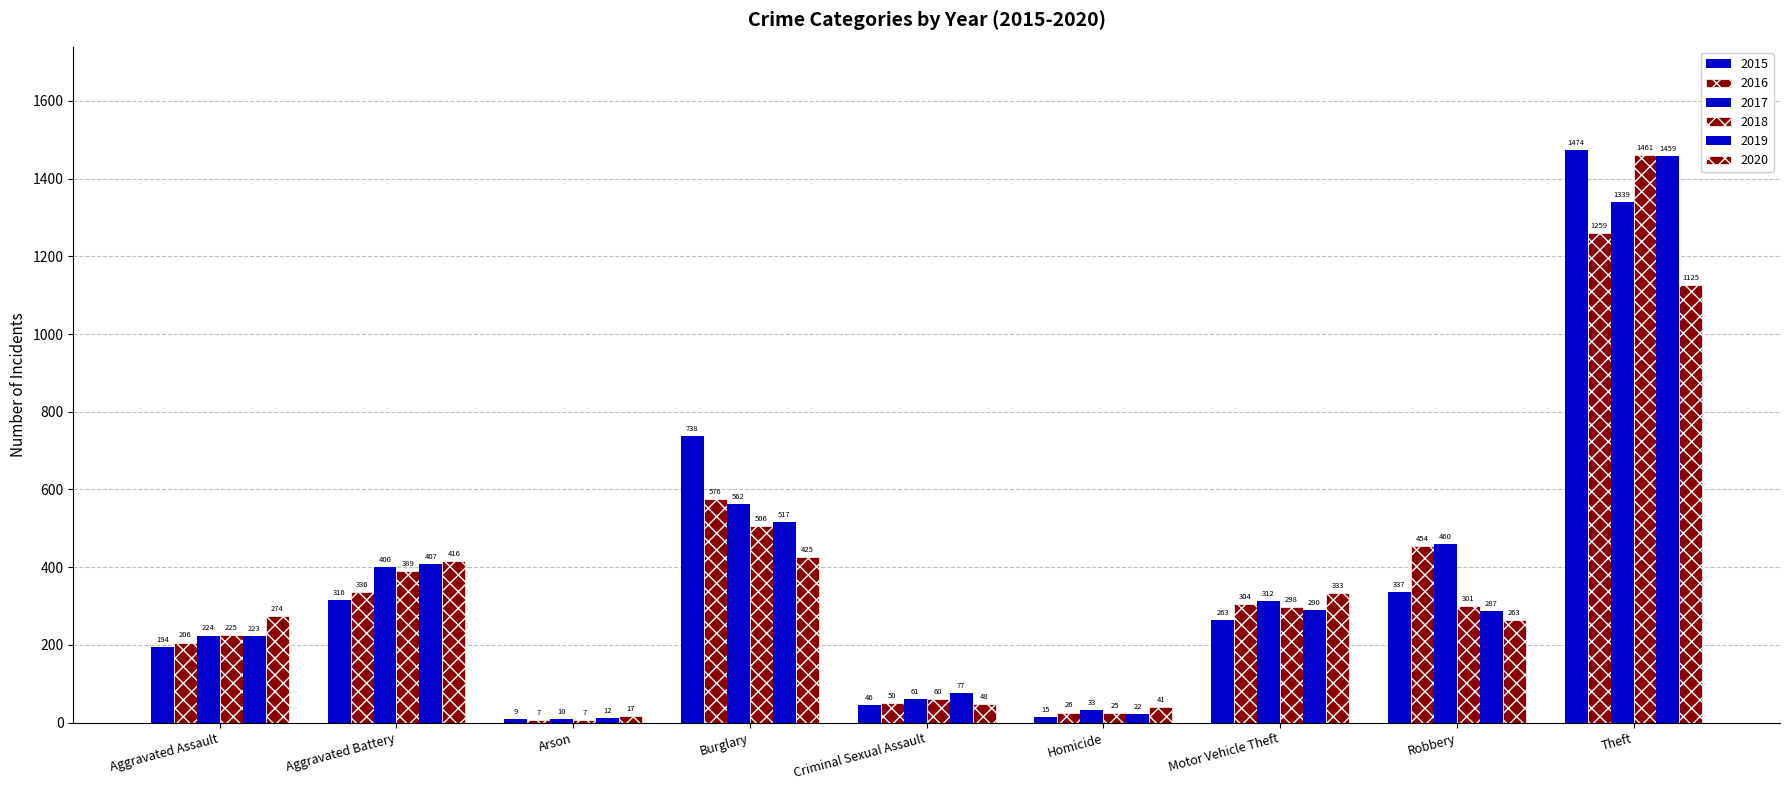

Where does the 2020 series first go above 274?

Aggravated Battery